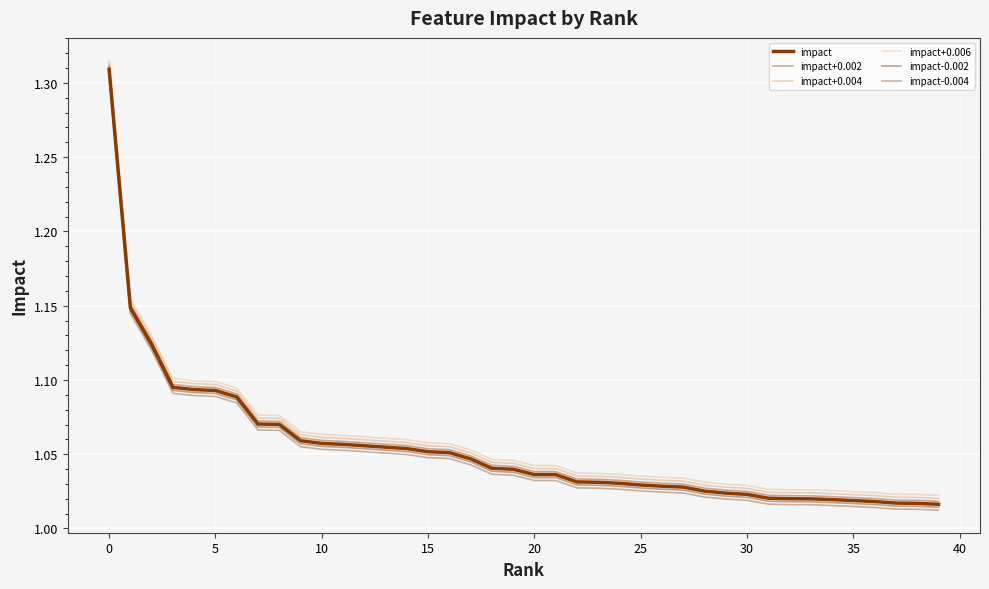

How many lines are shown in the chart?

6